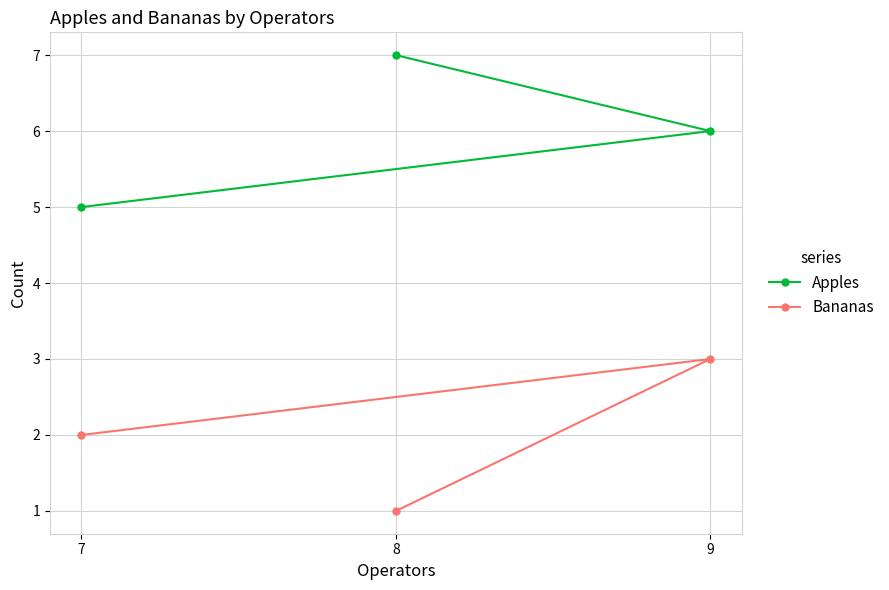

What is the difference between the Bananas values at 7 and 8?

1